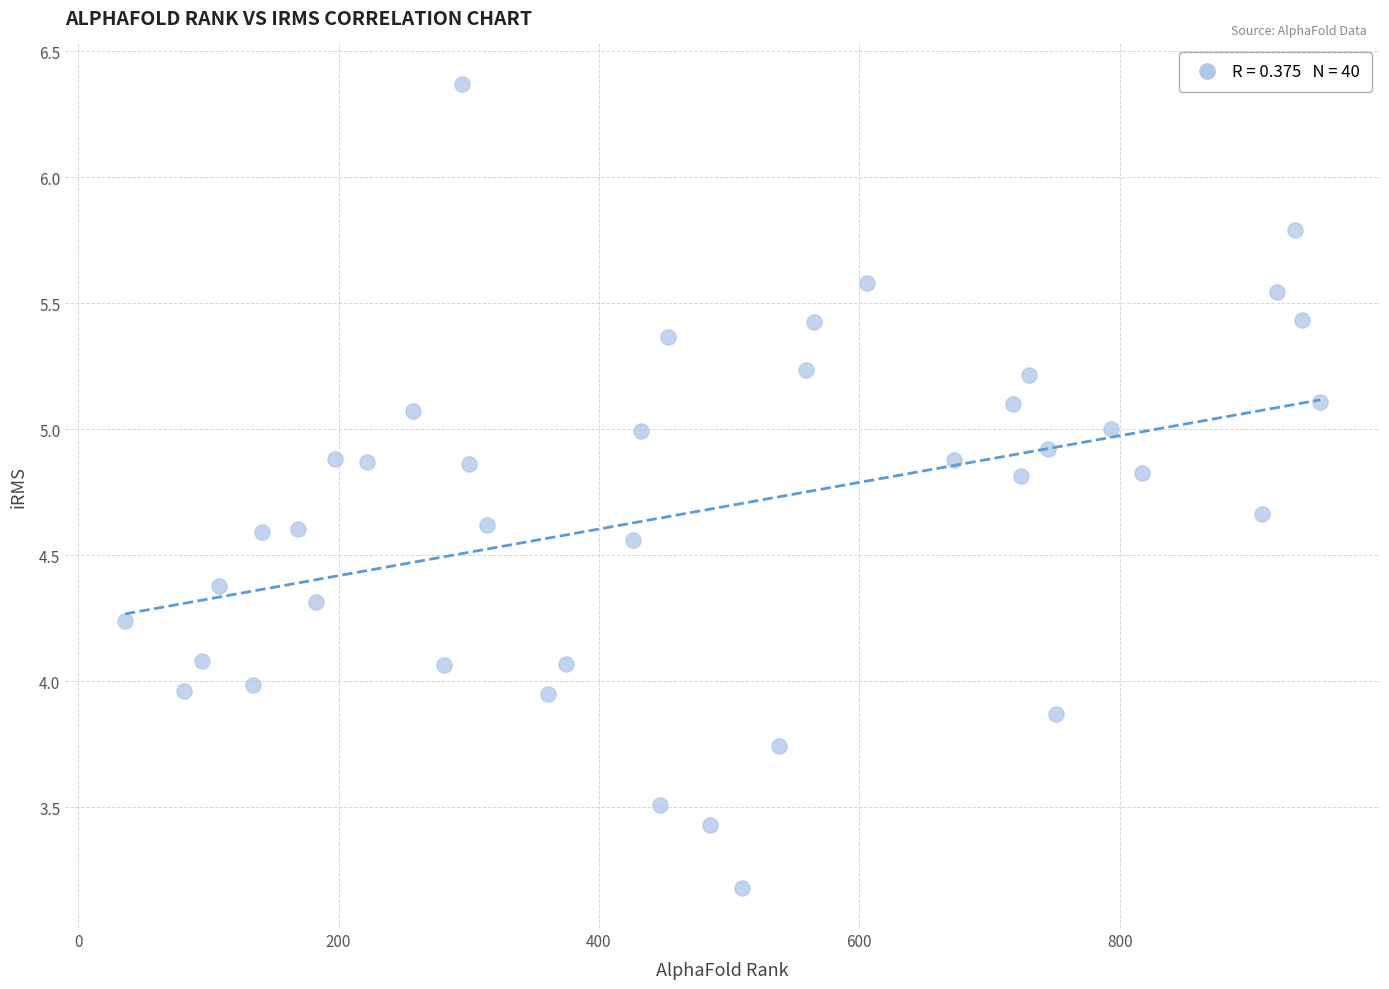

What is the range of X values (max minus min)?

918.0